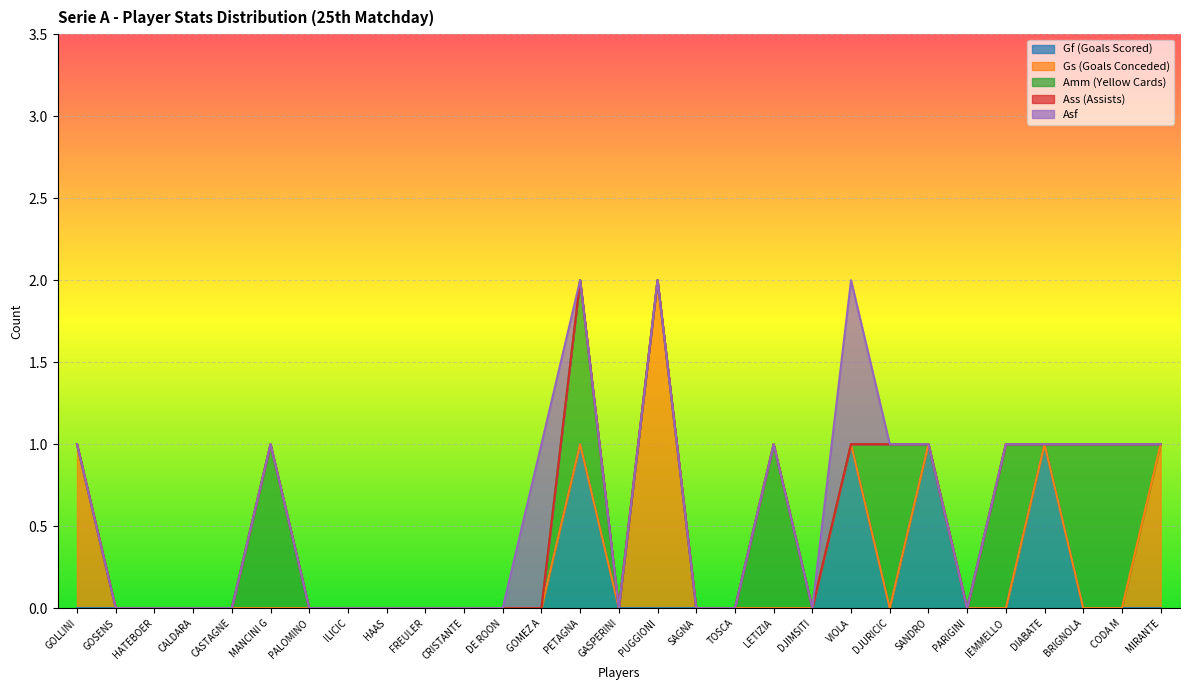

At which category is the sum across all series the highest?

PETAGNA